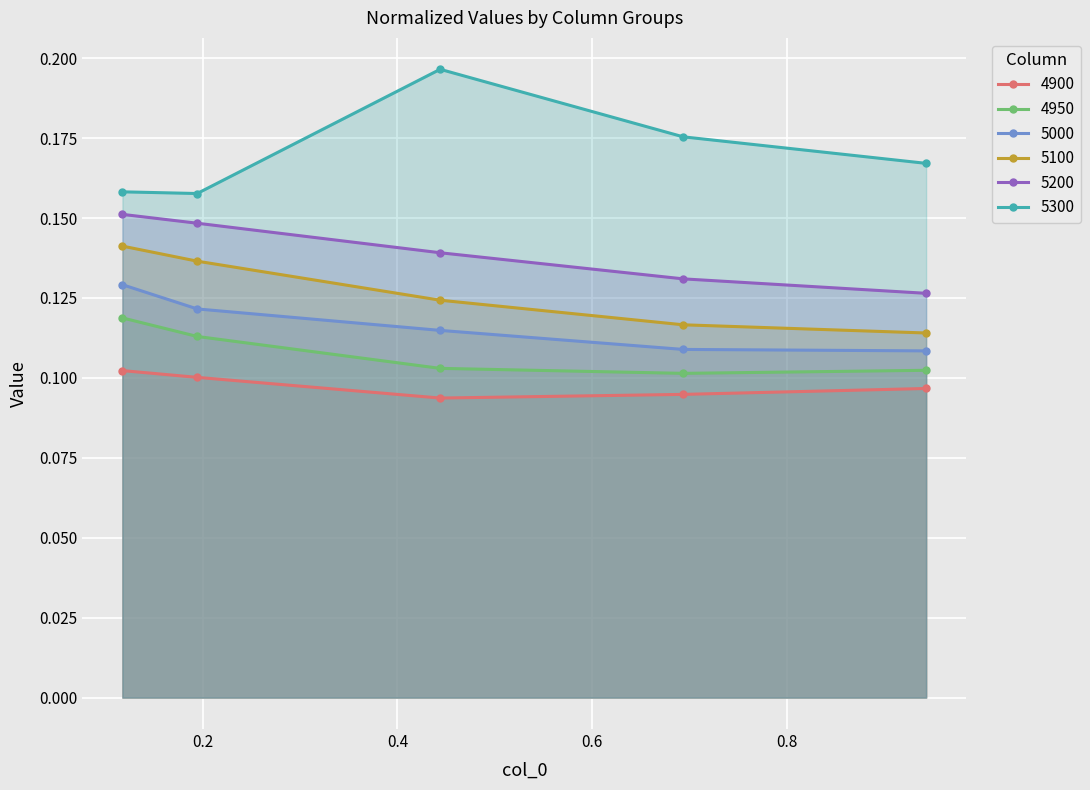

Count the 5200 values in the range 0 to 1.

5